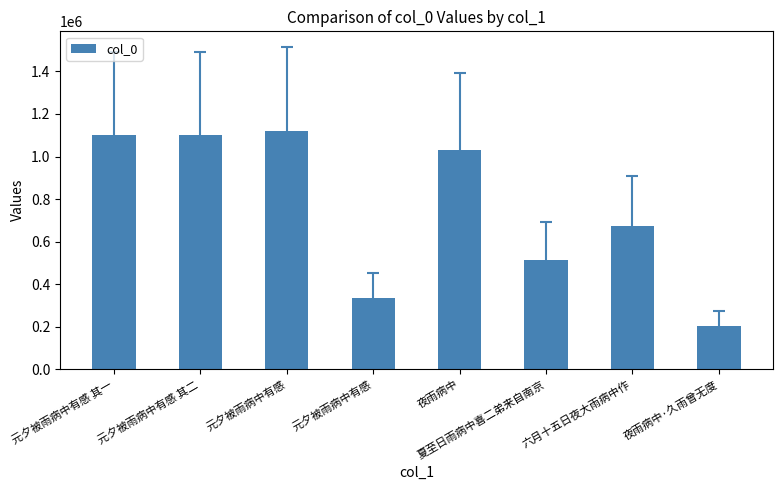

True or false: the data shows 674365 at 六月十五日夜大雨病中作.

True